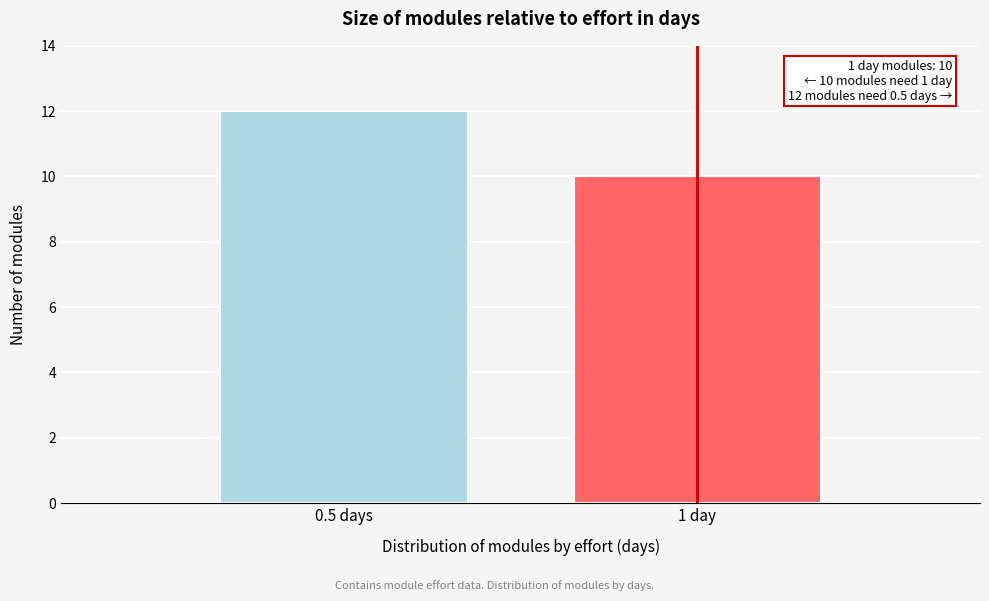

Reading left to right, transcribe all the data shown in this chart.

0.5 days=12	1 day=10